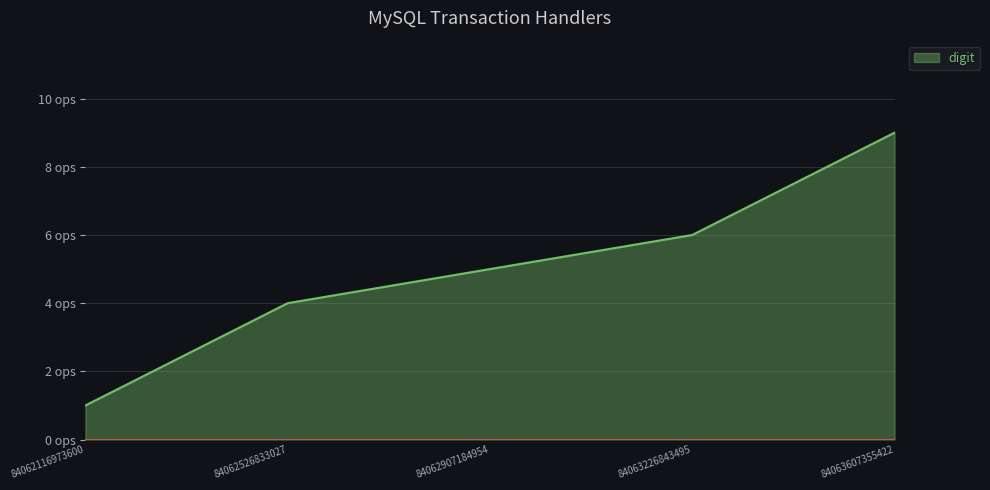

List the labels in order of value, largest first.

84063607355422, 84063226843495, 84062907184954, 84062526833027, 84062116973600